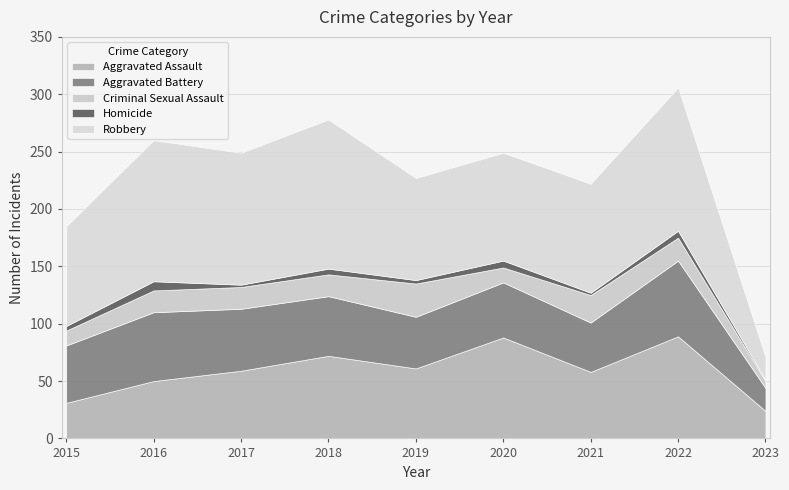

Rank the series at 2016 from lowest to highest value.

Homicide, Criminal Sexual Assault, Aggravated Assault, Aggravated Battery, Robbery